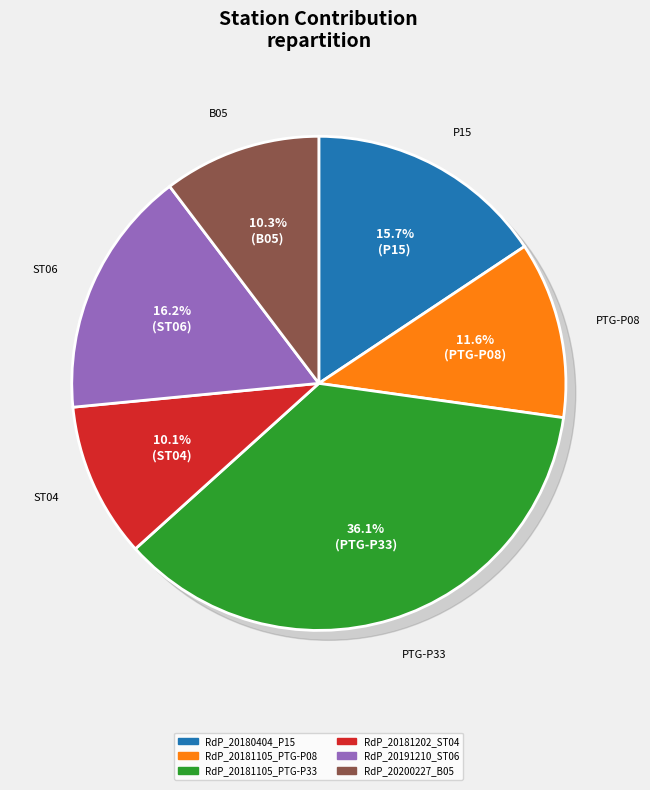

How many slices are in this pie chart?

6